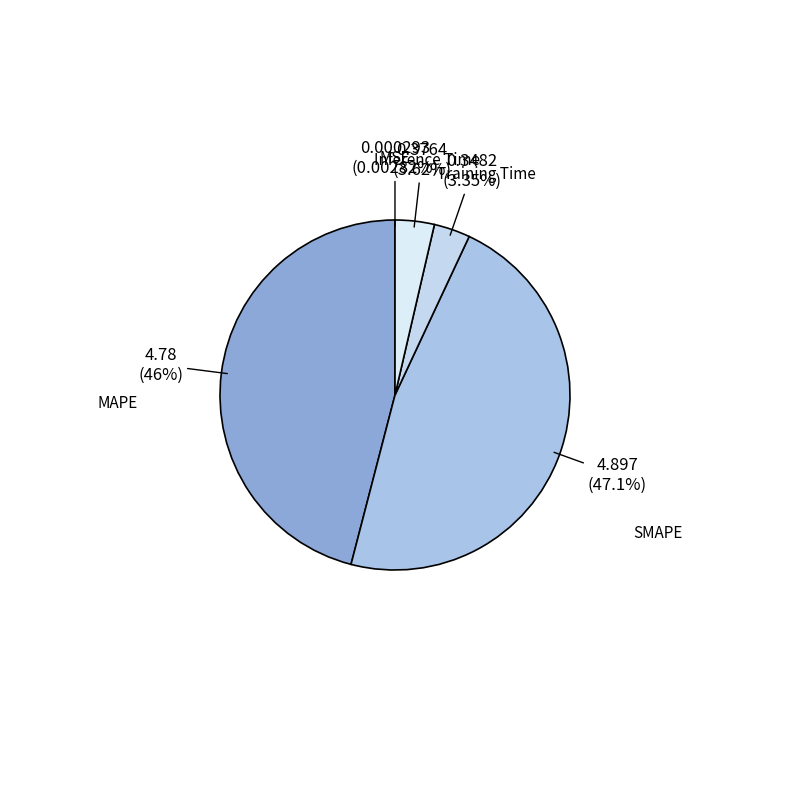

Is there a majority slice in this chart?

No